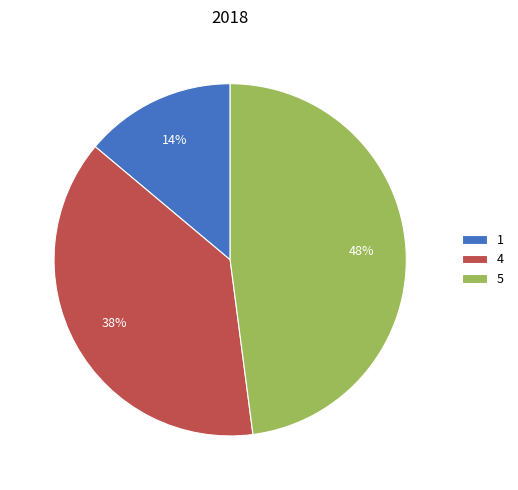

Between 1 and 4, which is larger?

4